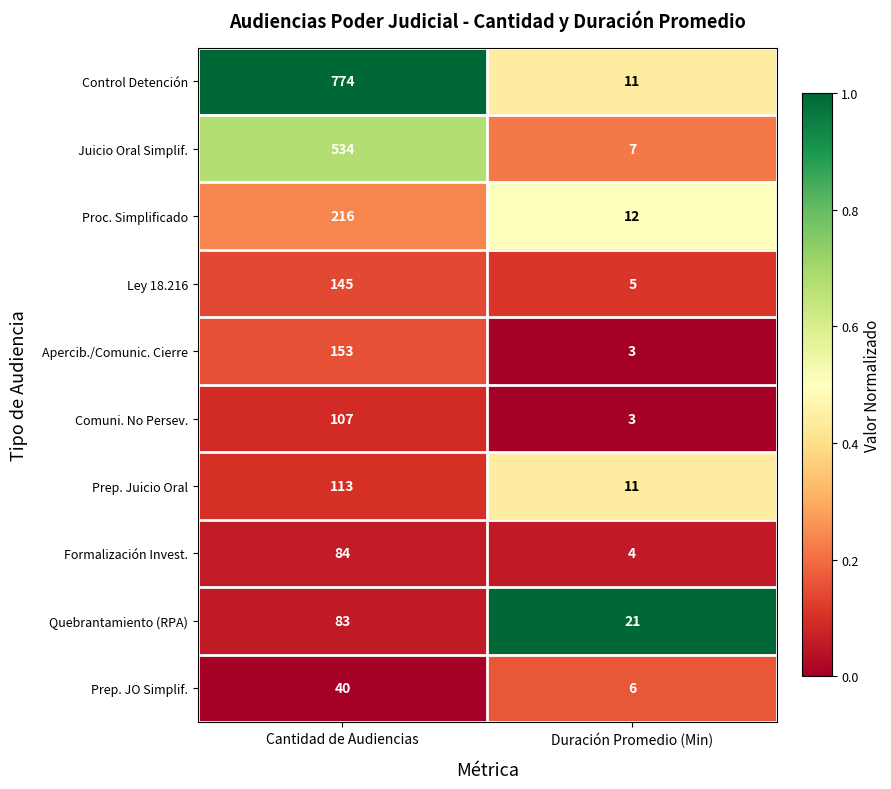

Read the Comuni. No Persev. value at Cantidad de Audiencias.

107